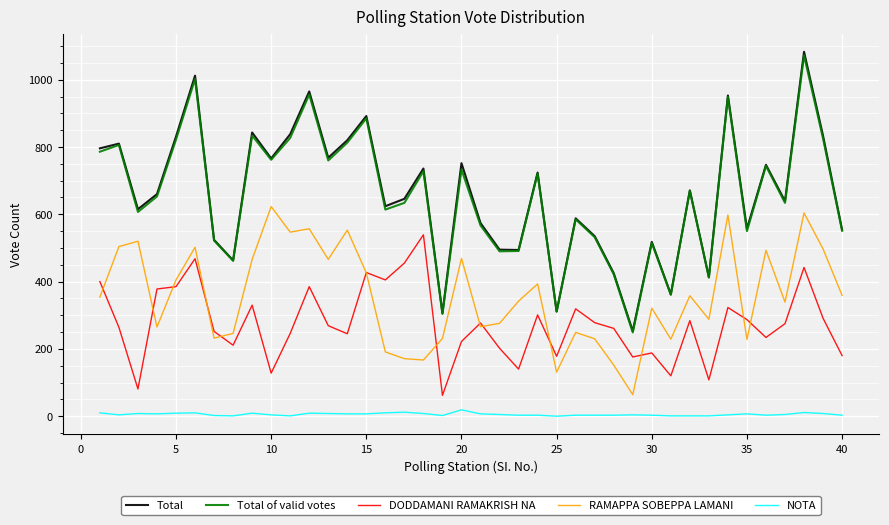

How many distinct data groups are displayed?

5